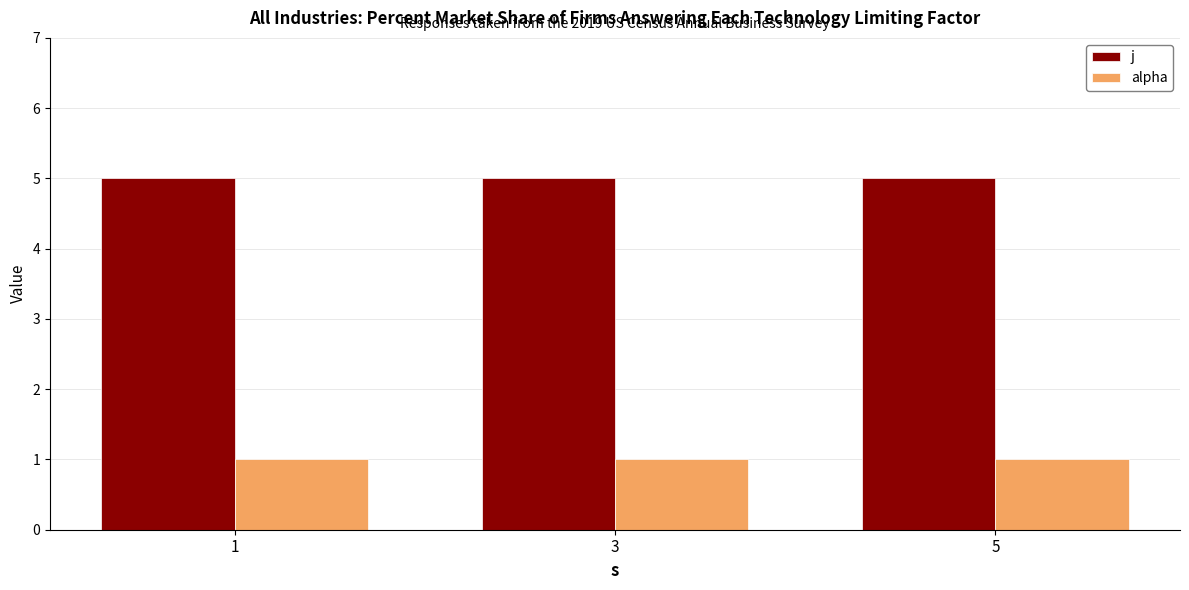

Reading left to right, extract all data points from this chart.

j: 1=5	3=5	5=5
alpha: 1=1	3=1	5=1